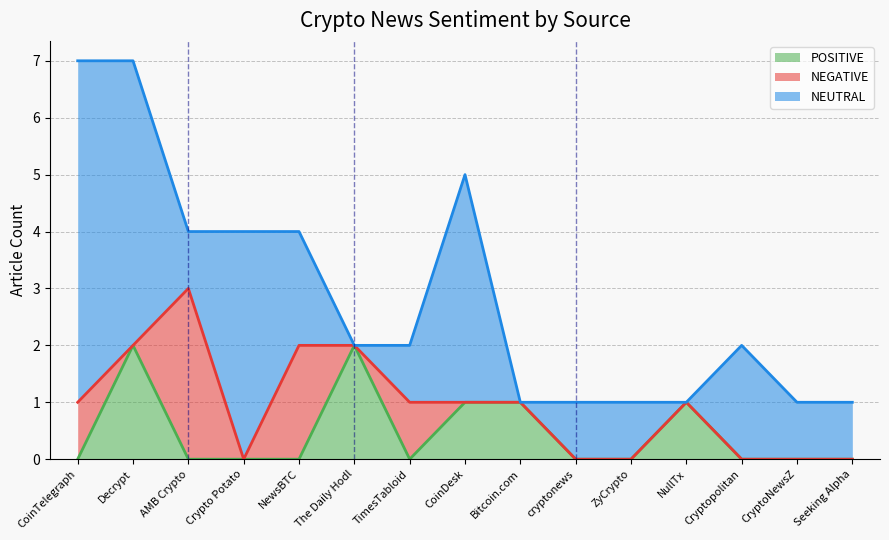

What is the total value across all series at AMB Crypto?

4